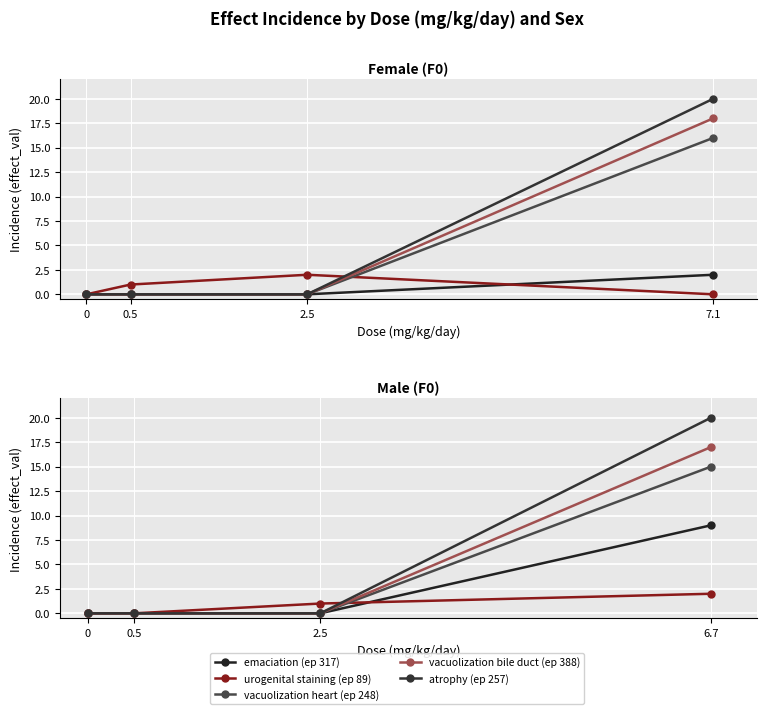

How many values in the urogenital staining (ep 89) series are below 1?

2